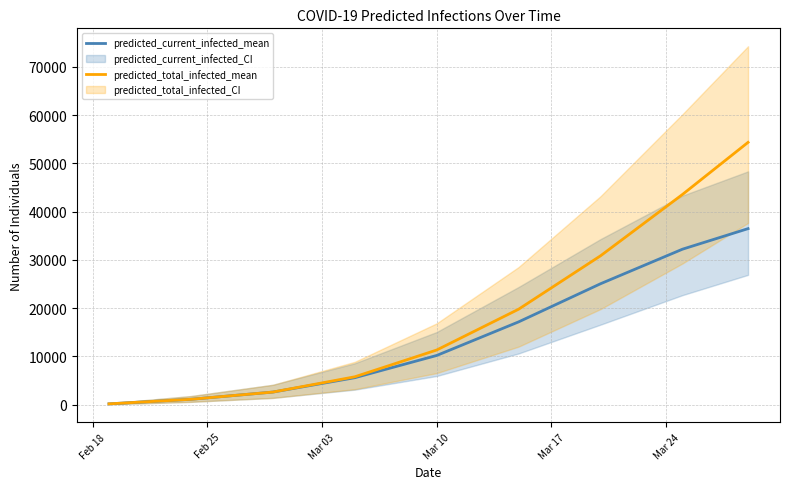

Reading left to right, list all the values displayed in this chart.

predicted_current_infected_mean: 188	1131	2627	5603	10210	17170	25071	32229	36486
predicted_total_infected_mean: 188	1131	2627	5791	11341	19797	30862	43570	54358